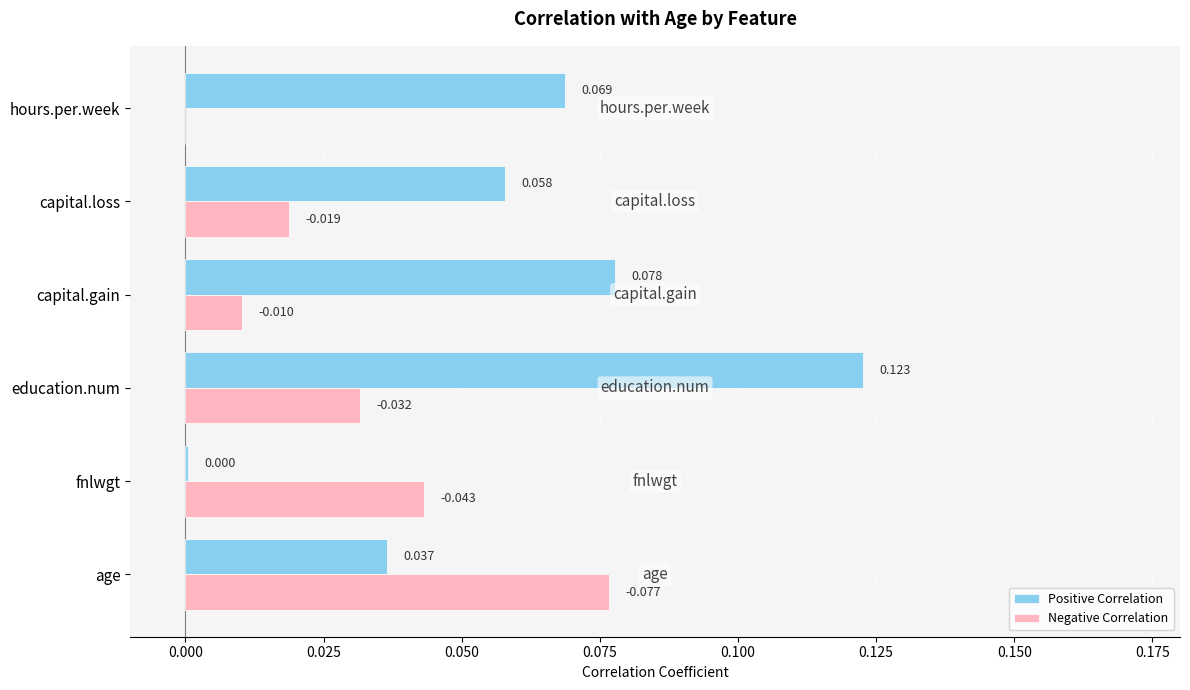

Between capital.loss and hours.per.week, which series saw the biggest shift?

Negative Correlation